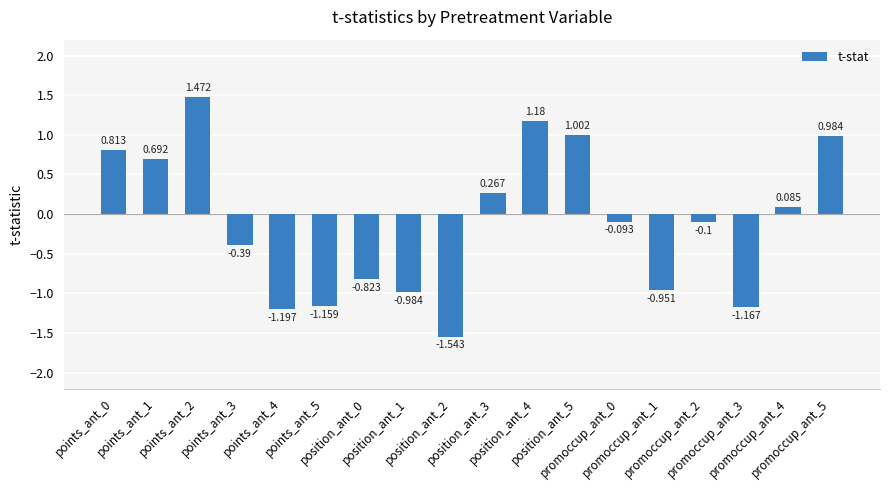

Where is the data nearest to the value 0?

promoccup_ant_4